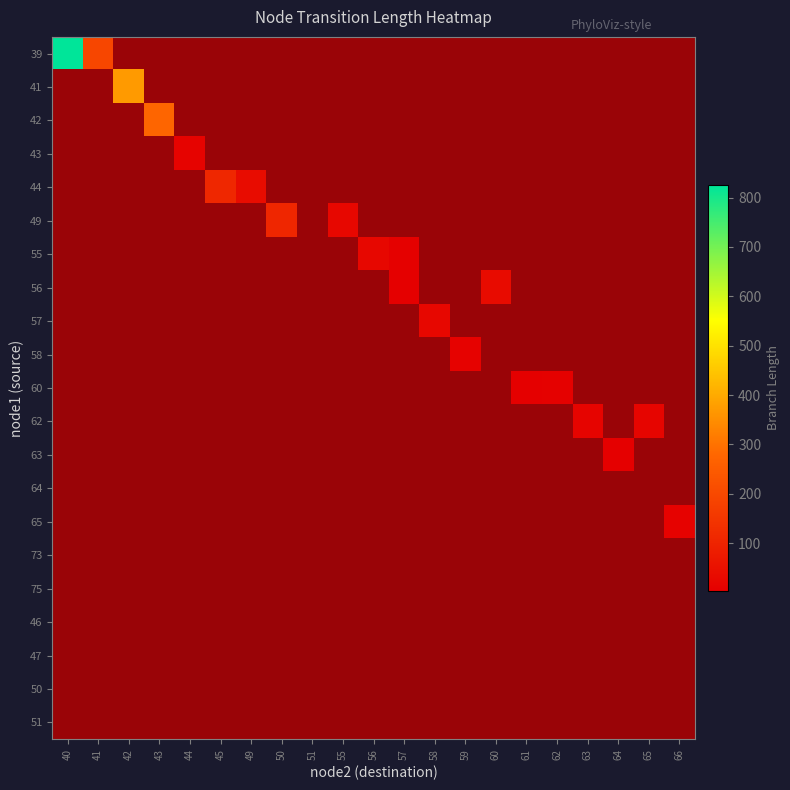

The value of 55 at 51 is 1.0. True or false?

True